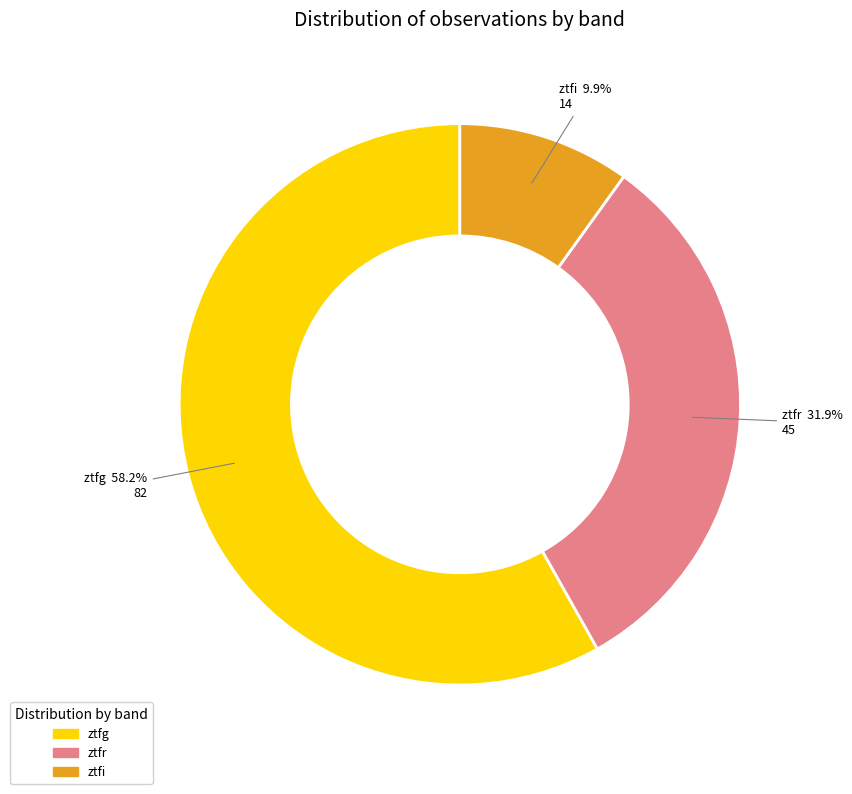

How many segments does this pie chart have?

3